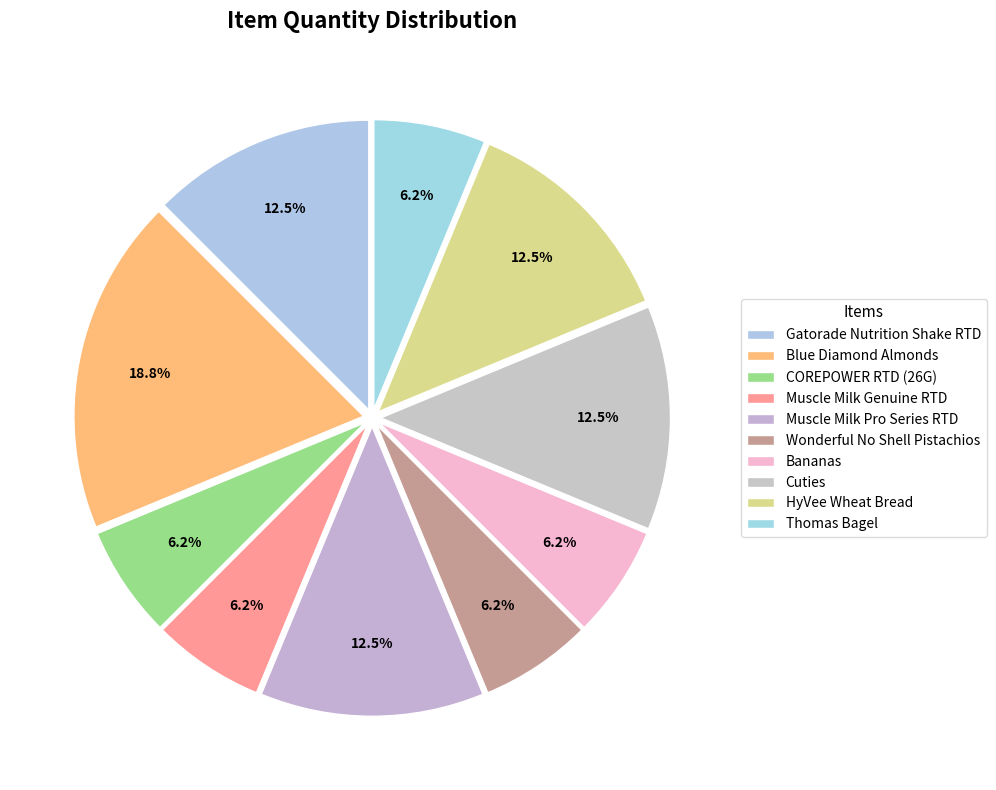

Count the number of slices in the pie.

10